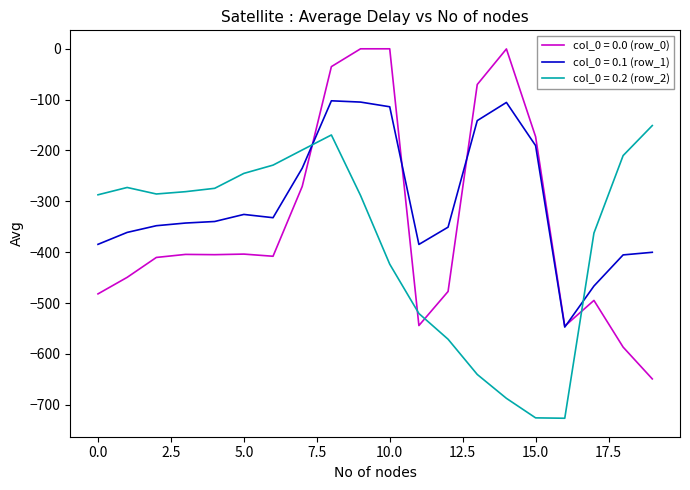

Which series has the largest total across all categories?

col_0 = 0.1 (row_1)